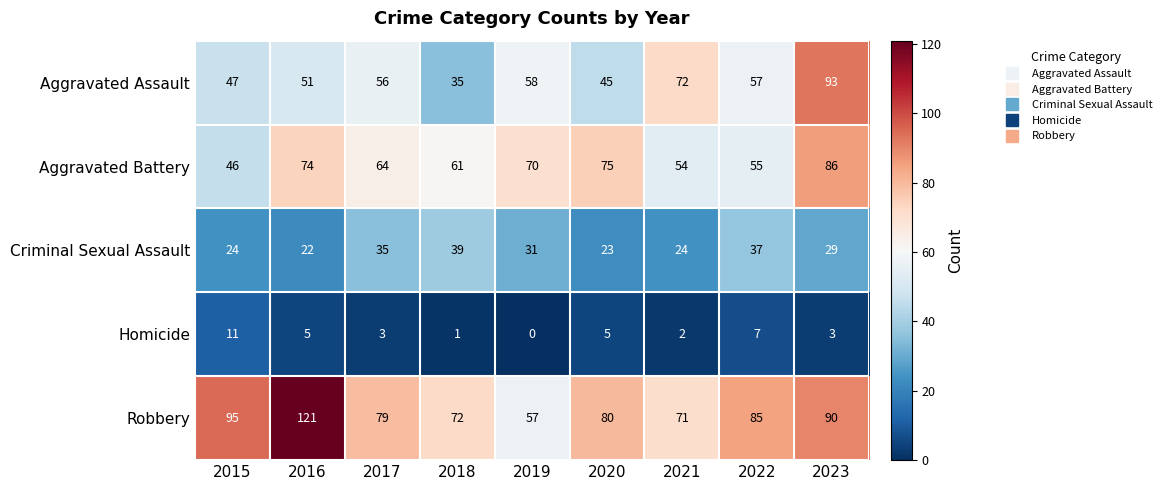

The value of Criminal Sexual Assault at 2019 is 41. True or false?

False